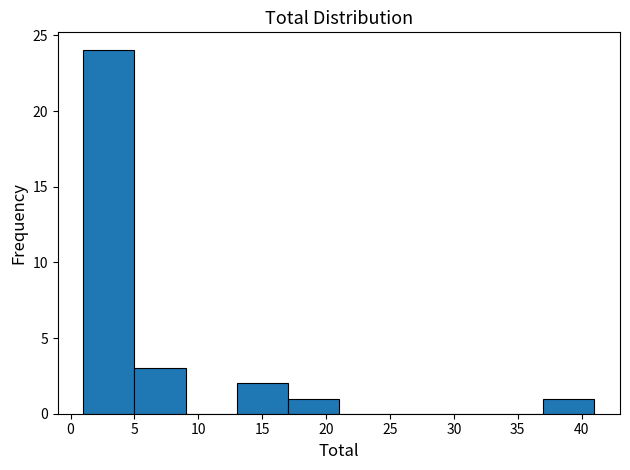

Over which range of the x-axis is the bar tallest?

1 to 5